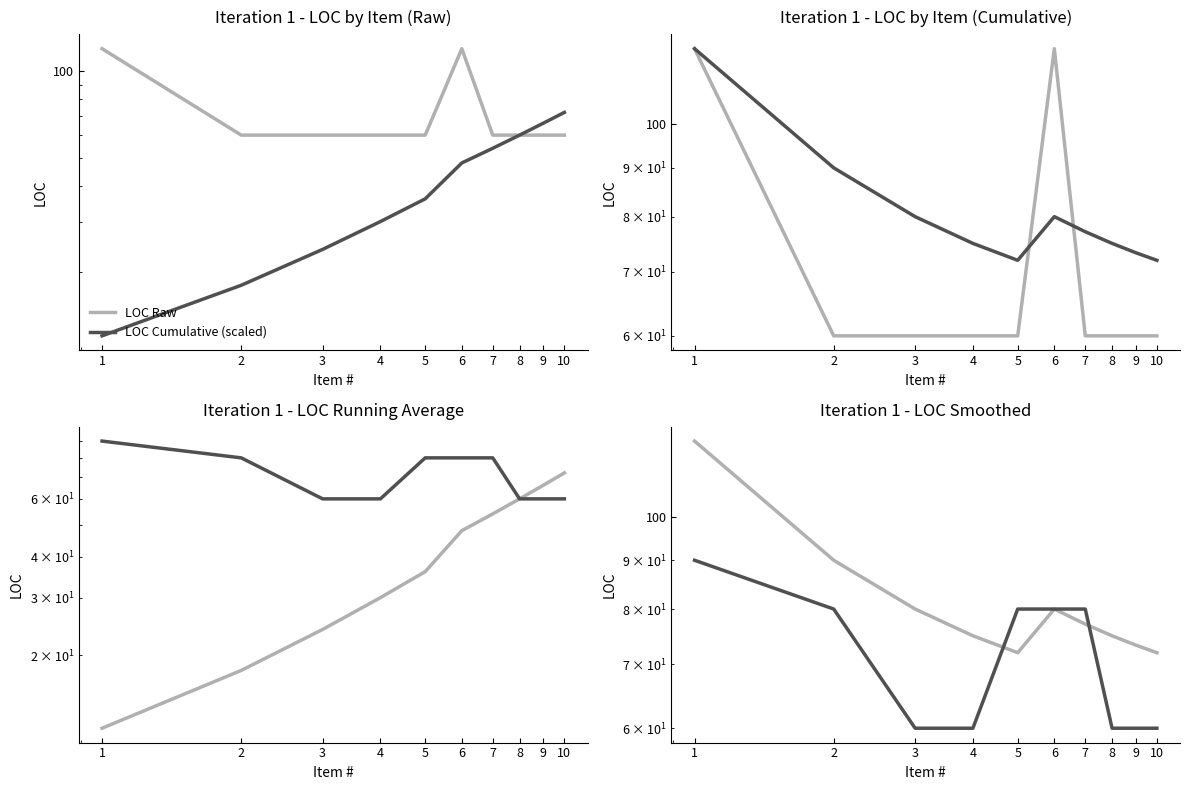

What is the sum of all LOC Raw values?

720.0